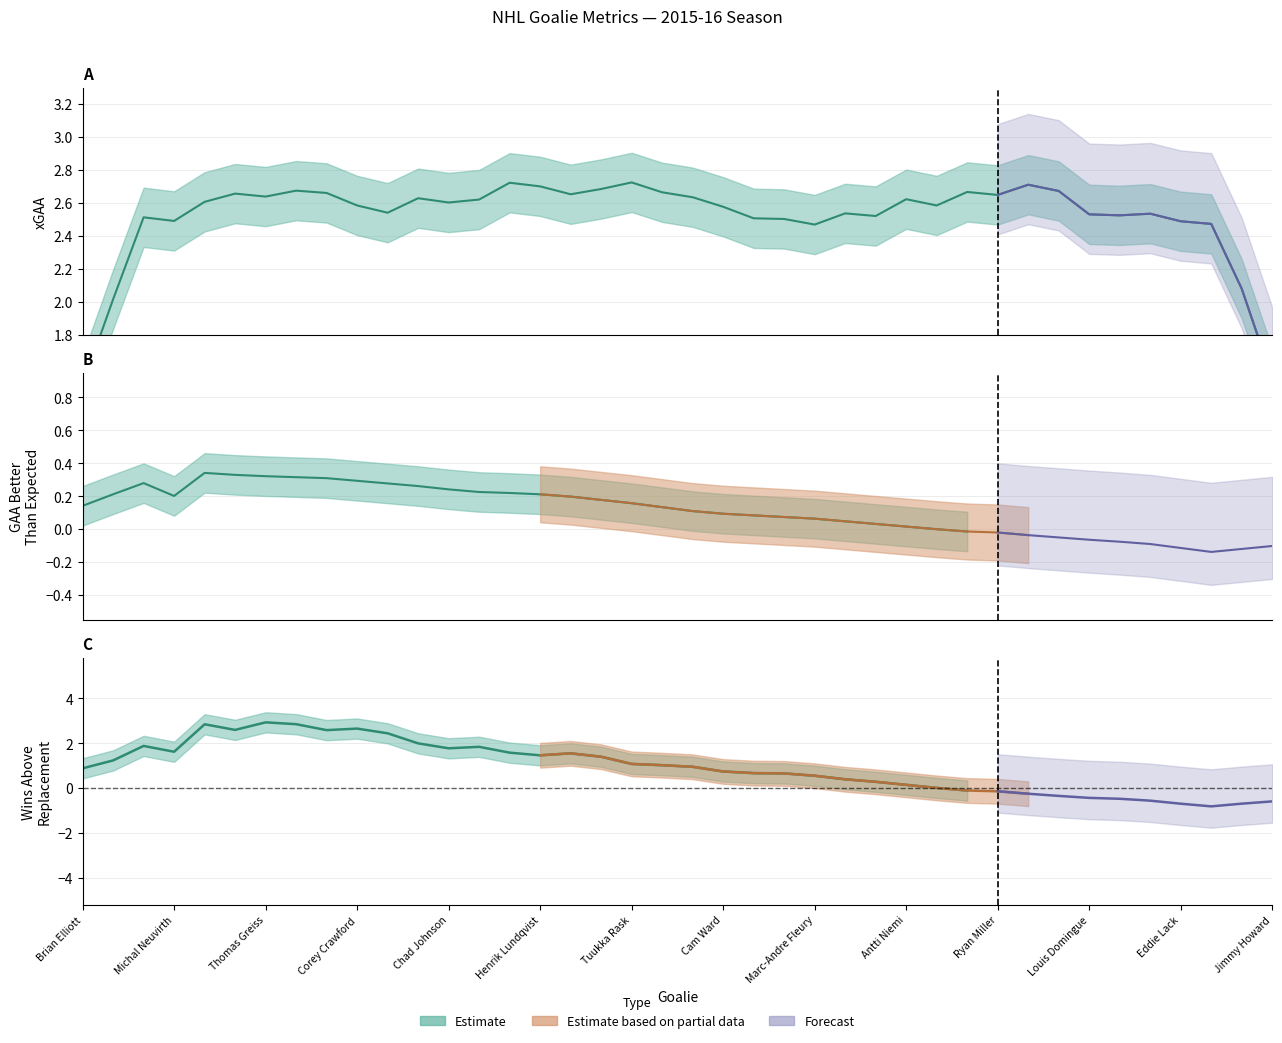

How many data points does each series have?

40